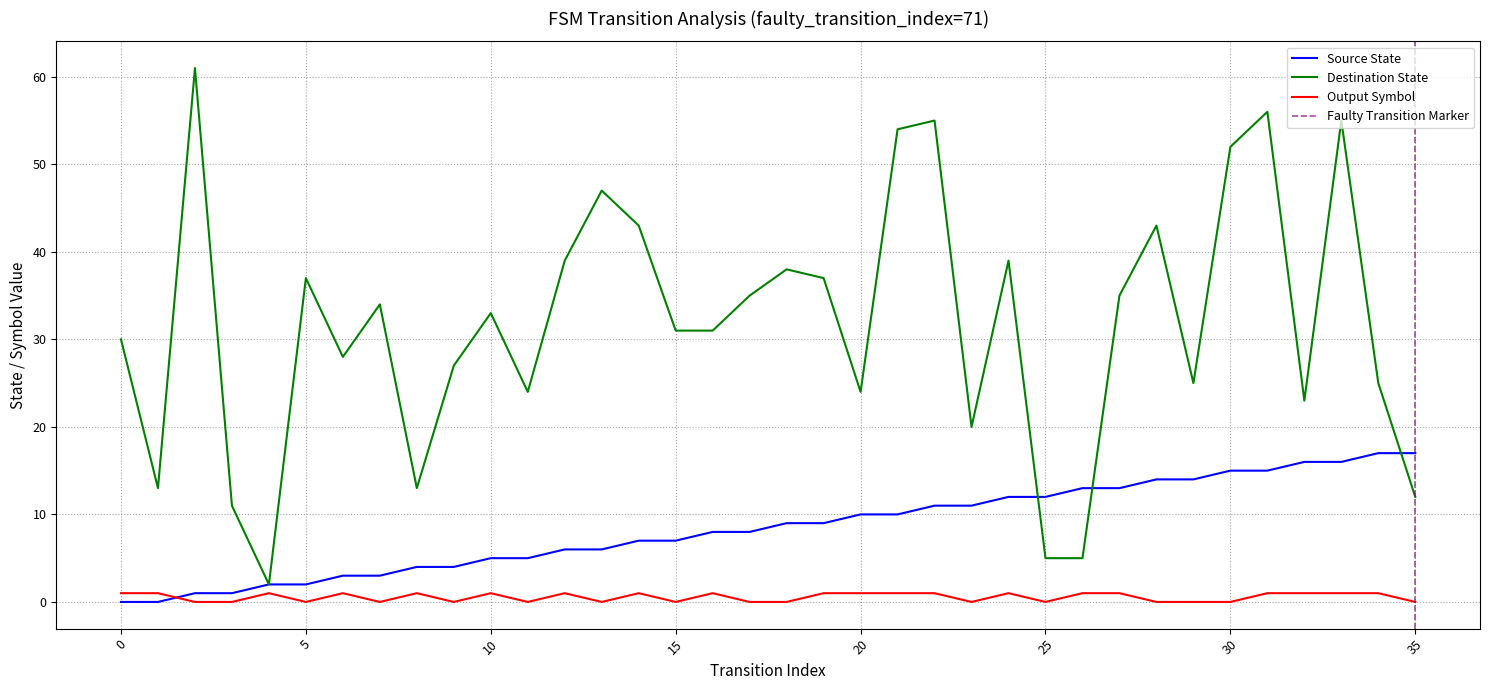

Count the number of data series in this chart.

3